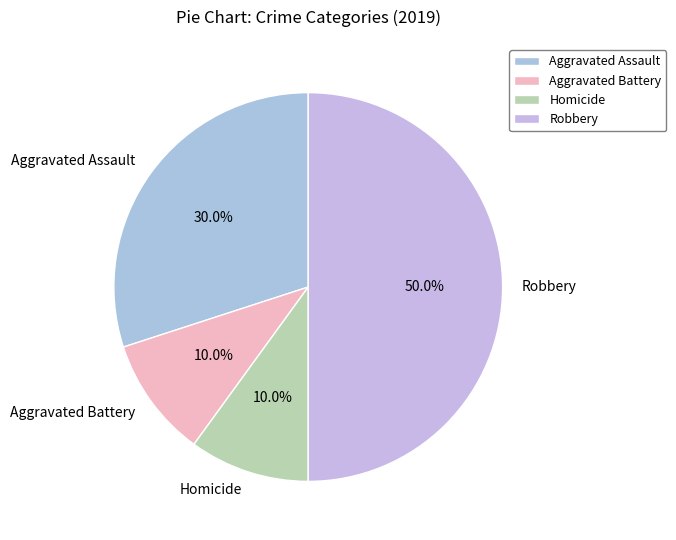

To the nearest percent, what percentage of the pie is Robbery?

50%